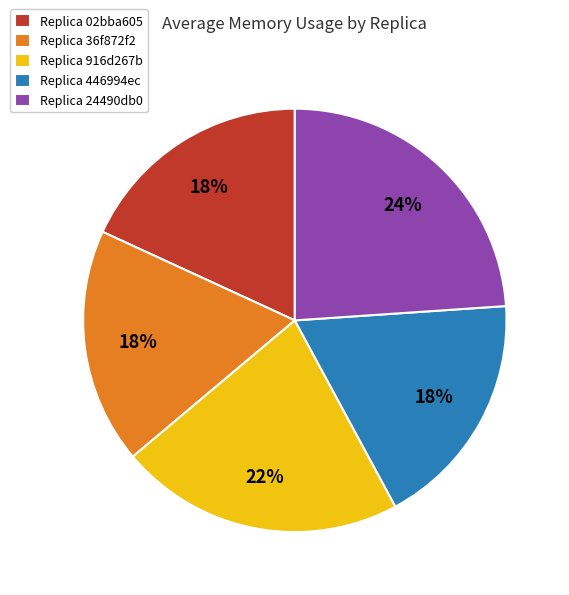

To the nearest percent, what is the difference between the largest and smallest slice percentages?

6%